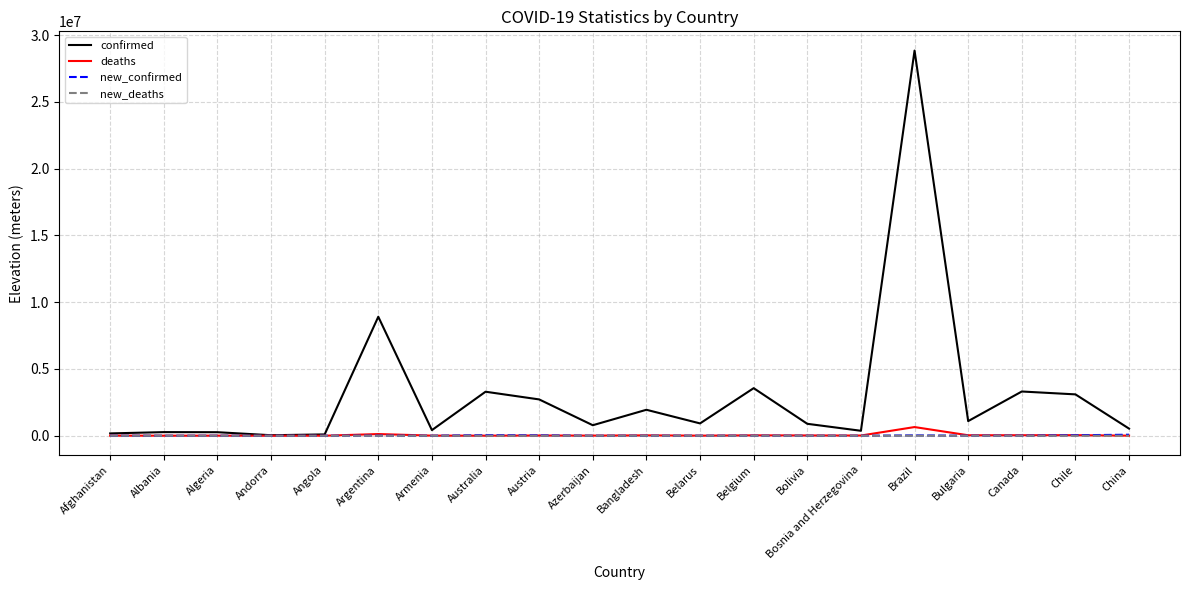

What is the difference between the new_deaths values at Bosnia and Herzegovina and Brazil?

318